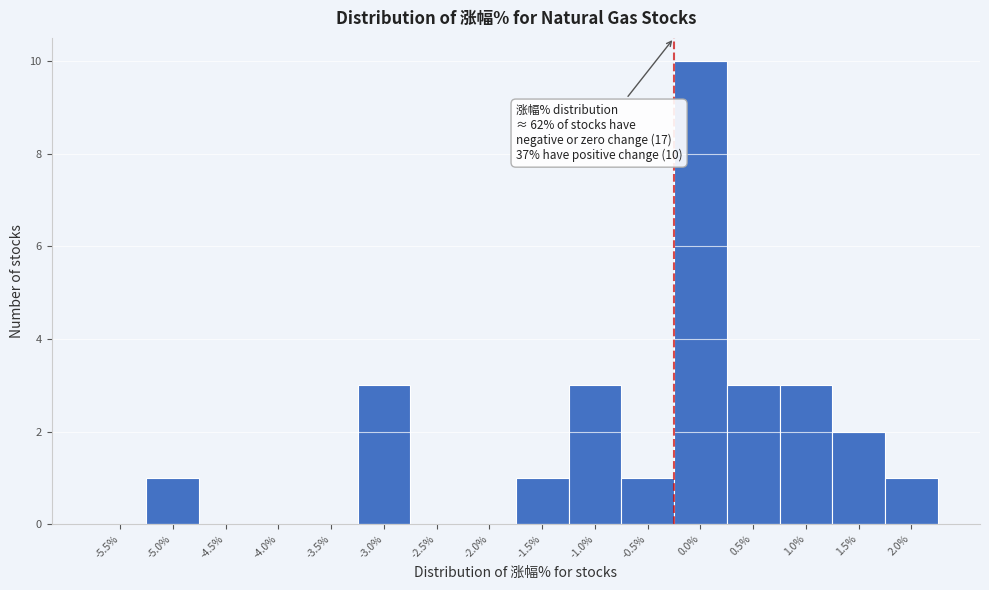

Reading left to right, transcribe all the data shown in this chart.

-5.5%=0	-5.0%=1	-4.5%=0	-4.0%=0	-3.5%=0	-3.0%=3	-2.5%=0	-2.0%=0	-1.5%=1	-1.0%=3	-0.5%=1	0.0%=10	0.5%=3	1.0%=3	1.5%=2	2.0%=1